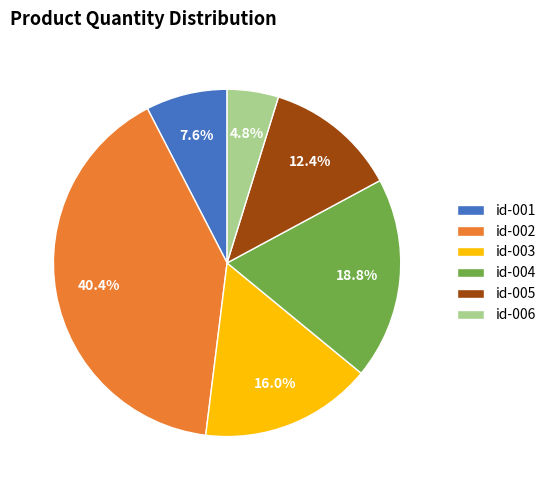

Is there any slice that represents more than half of the pie?

No